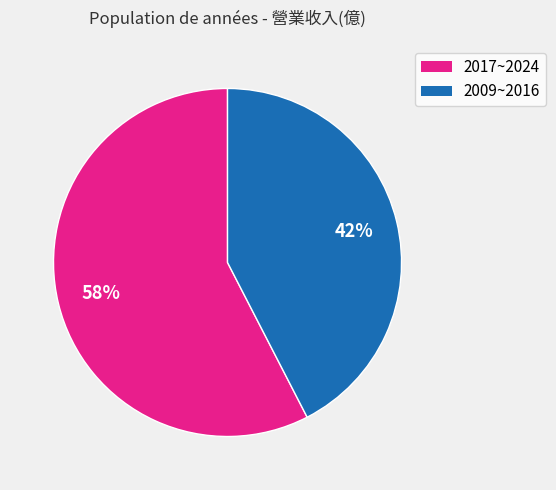

To the nearest percent, what is the average slice percentage?

50%